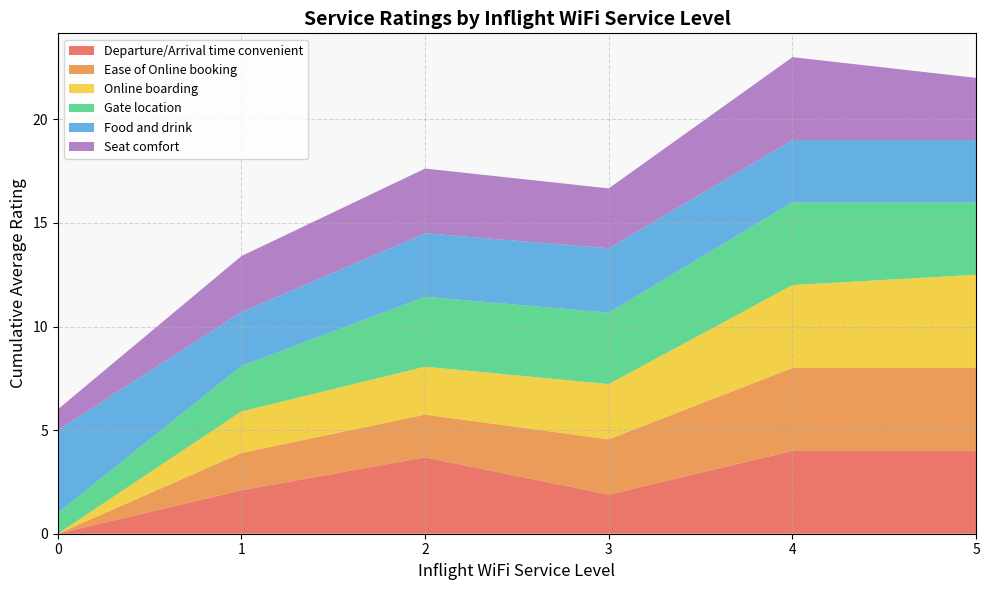

What is the maximum value for Departure/Arrival time convenient?

4.0